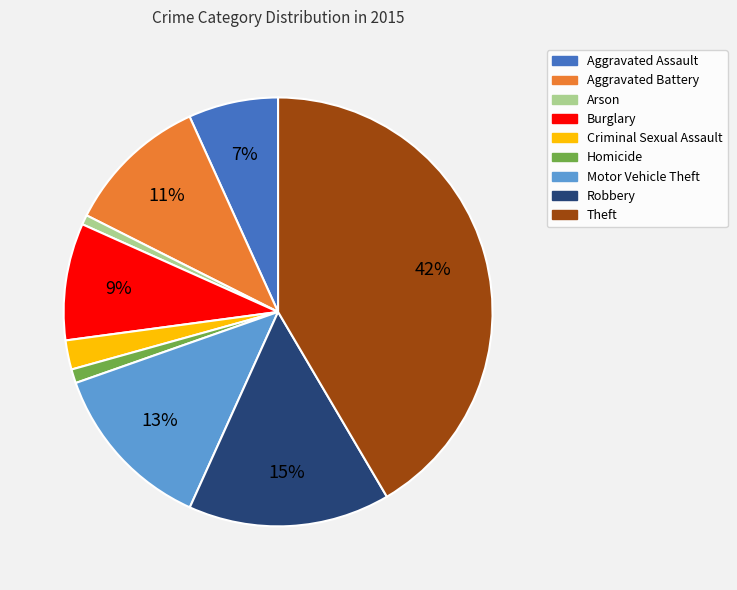

Is Arson the majority of the pie?

No